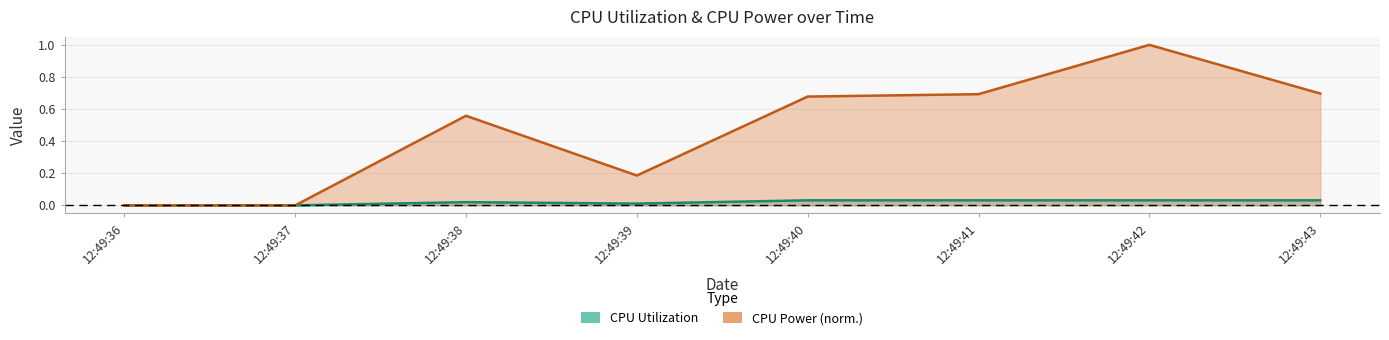

Is it true that CPU Power equals 0.0 at 12:49:37?

True